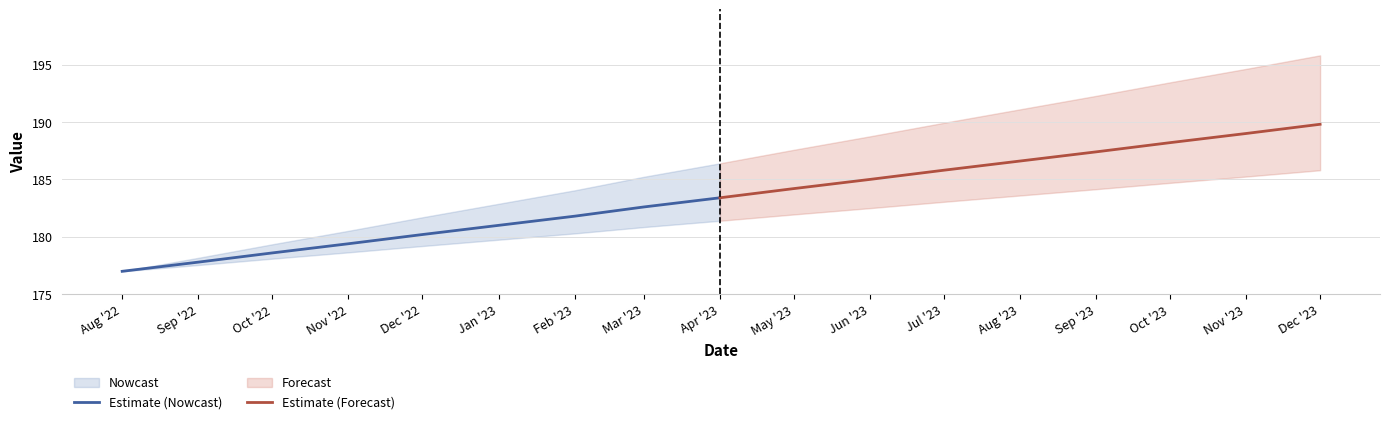

Where is Estimate (Nowcast) nearest to the value 180?

Dec '22